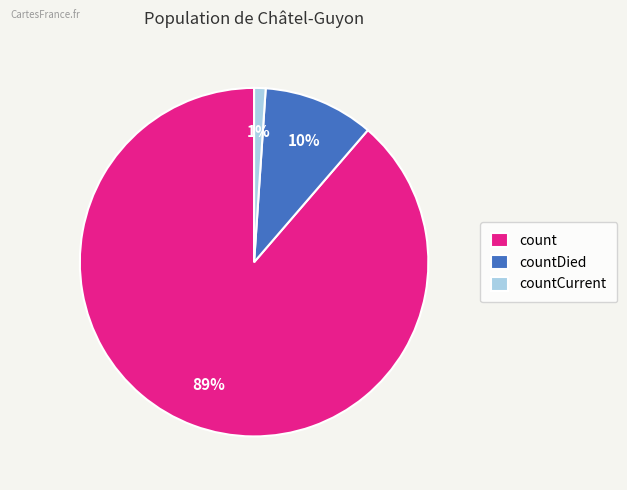

What is the smallest slice in the pie chart?

countCurrent